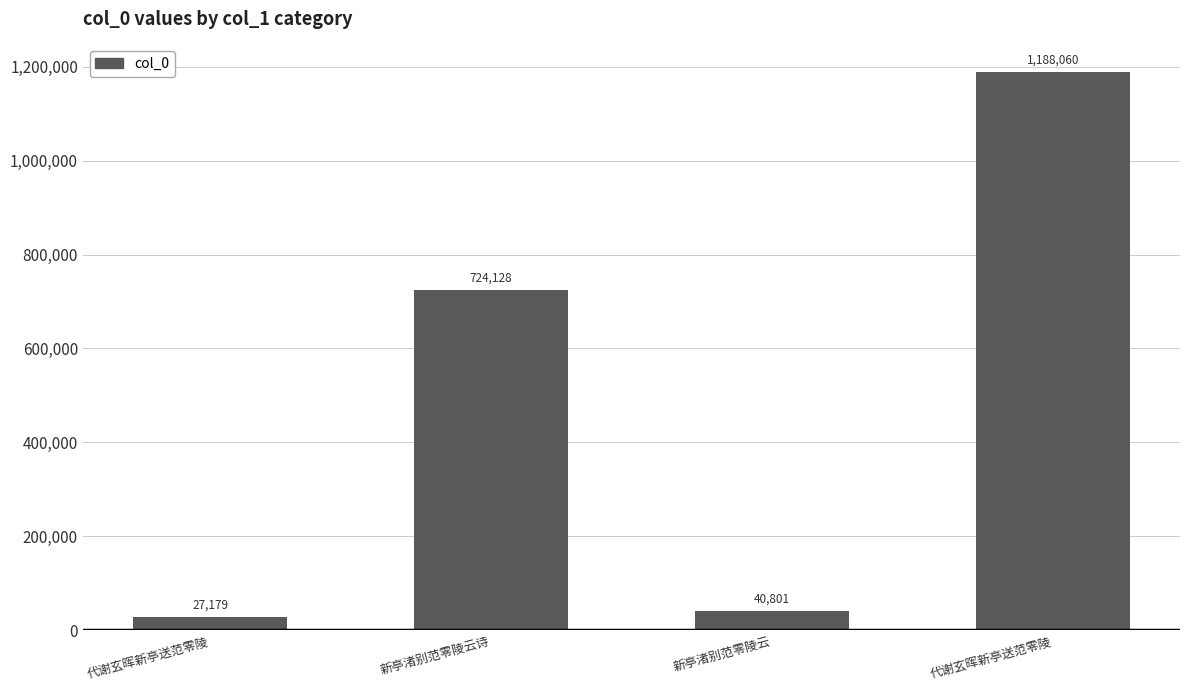

How many values are below 724128?

2